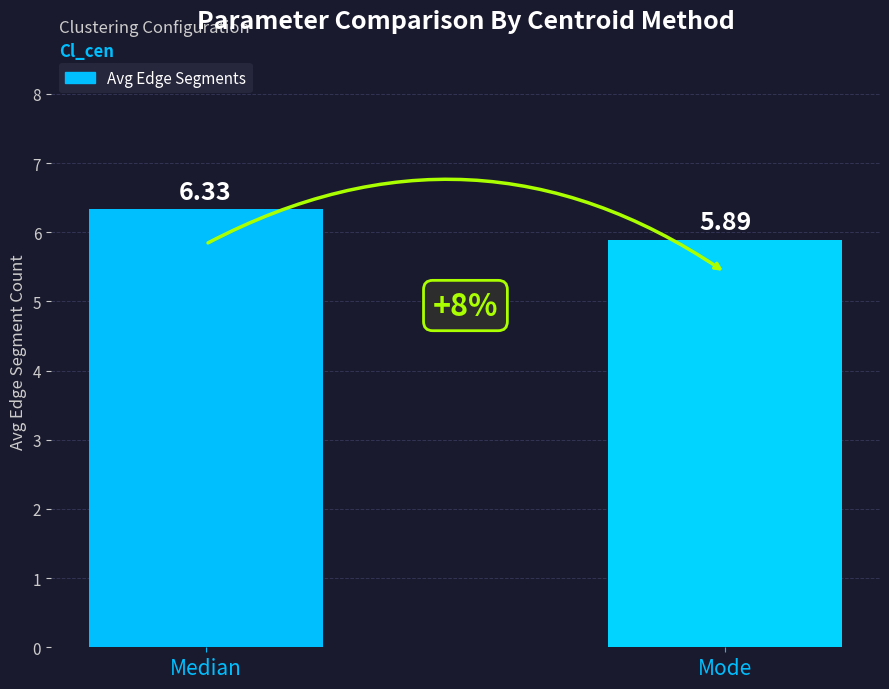

Which has a higher value, Mode or Median?

Median